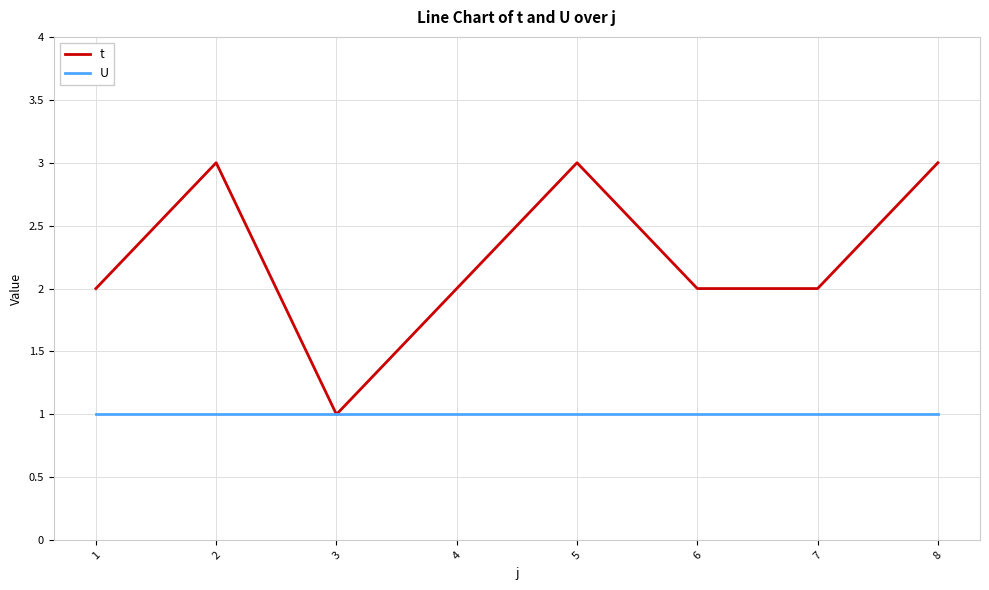

How many lines are shown in the chart?

2